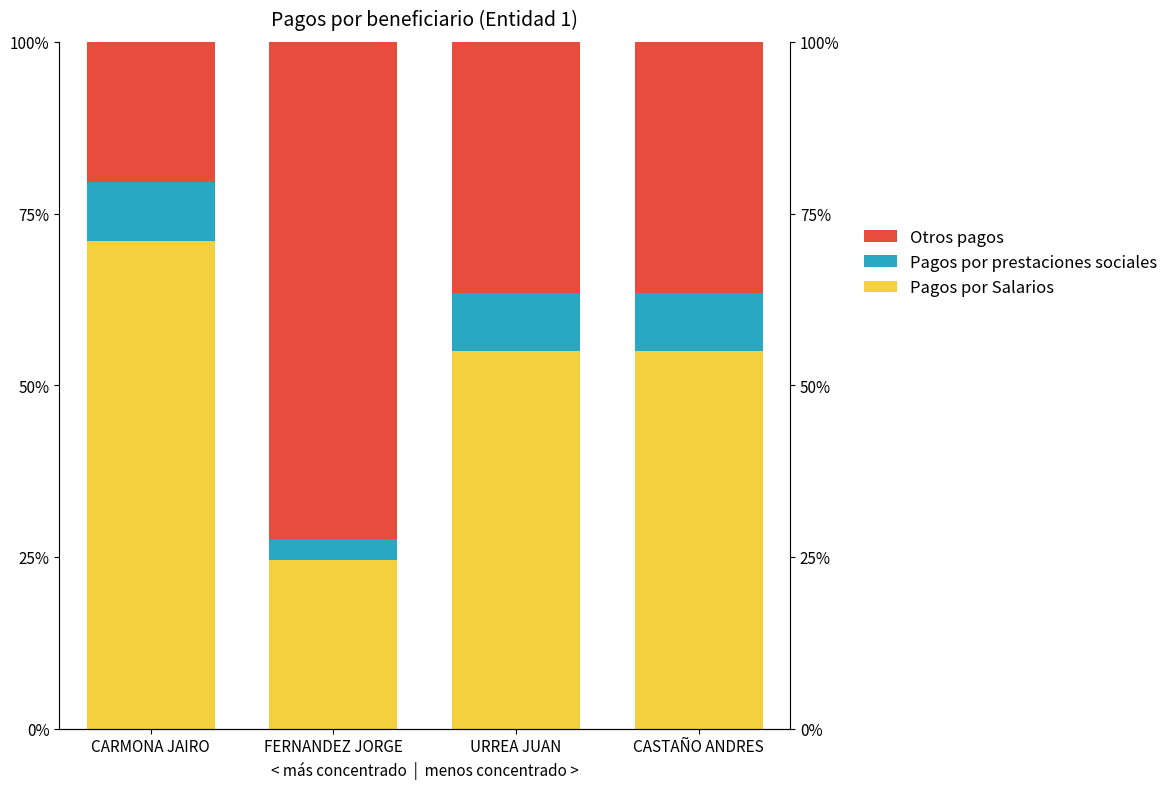

What is the label of the 3rd bar from the left?

URREA JUAN